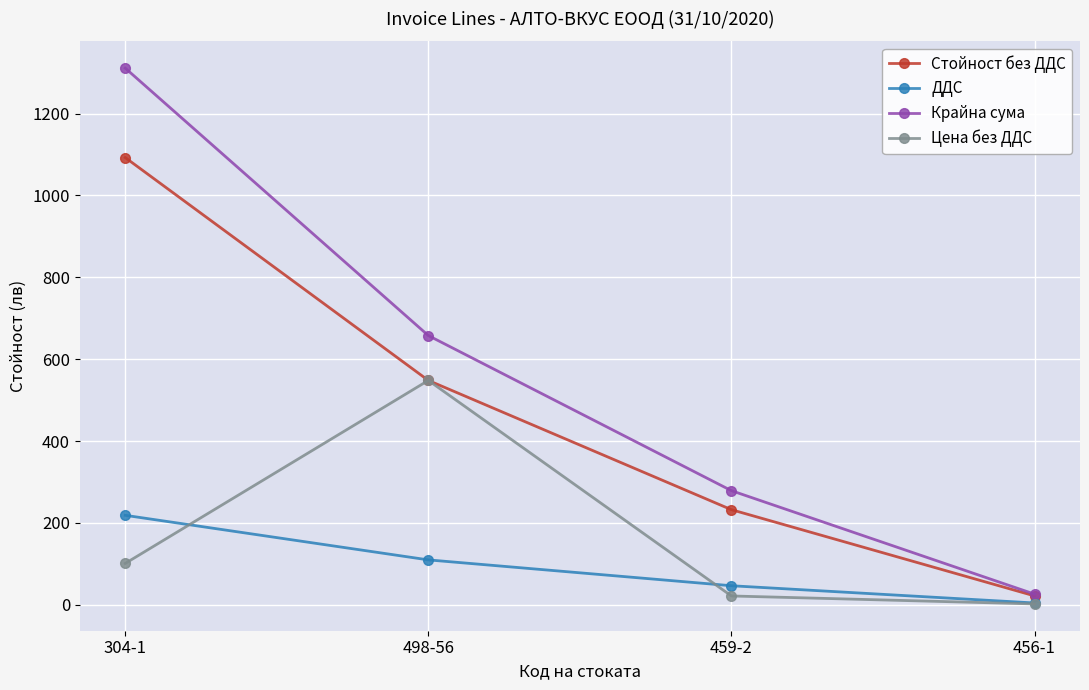

What are all the series names shown in the legend?

Стойност без ДДС, ДДС, Крайна сума, Цена без ДДС